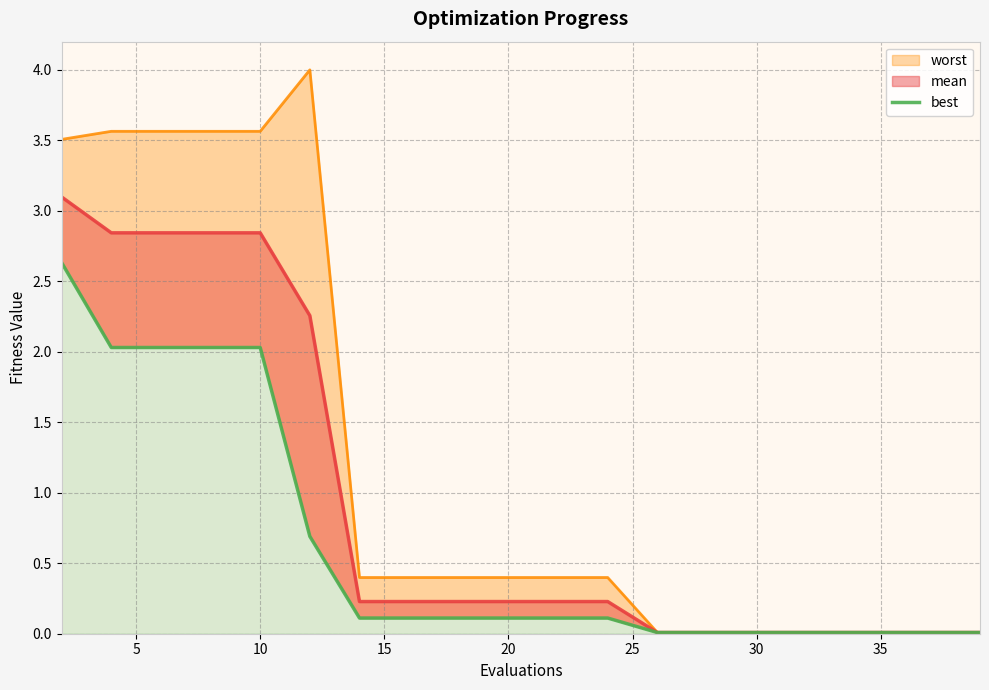

Reading right to left, extract all data points from this chart.

0.0	0.0	0.0	0.0	0.0	0.0	0.0	0.0	0.1	0.1	0.1	0.1	0.1	0.1	0.7	2.0	2.0	2.0	2.0	2.6